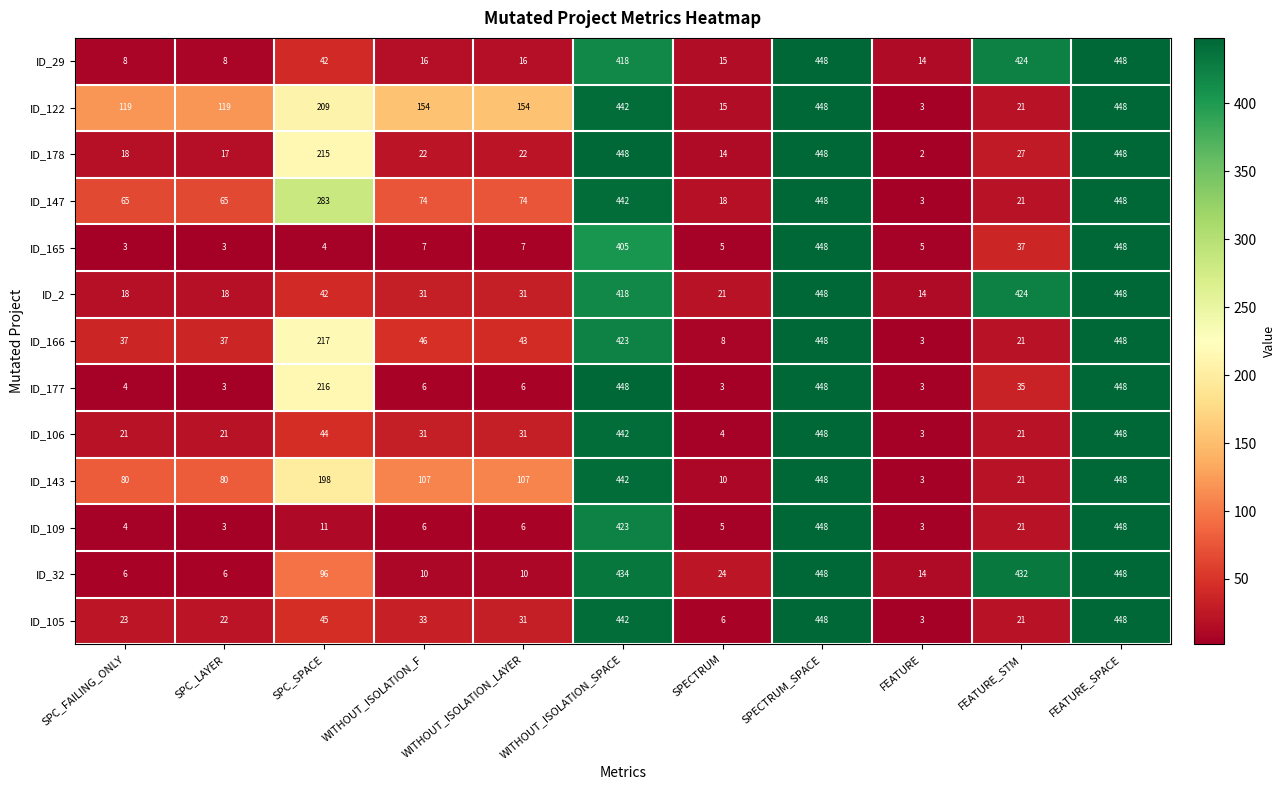

What is the sum of the ID_165 values at FEATURE_STM and WITHOUT_ISOLATION_SPACE?

442